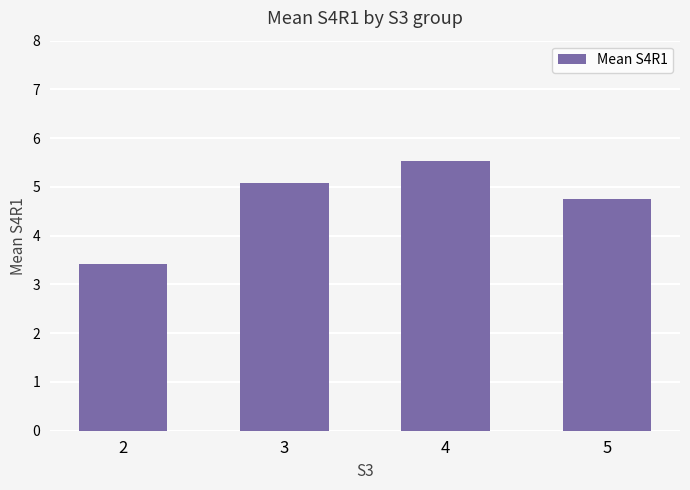

How many data points are above 5?

2